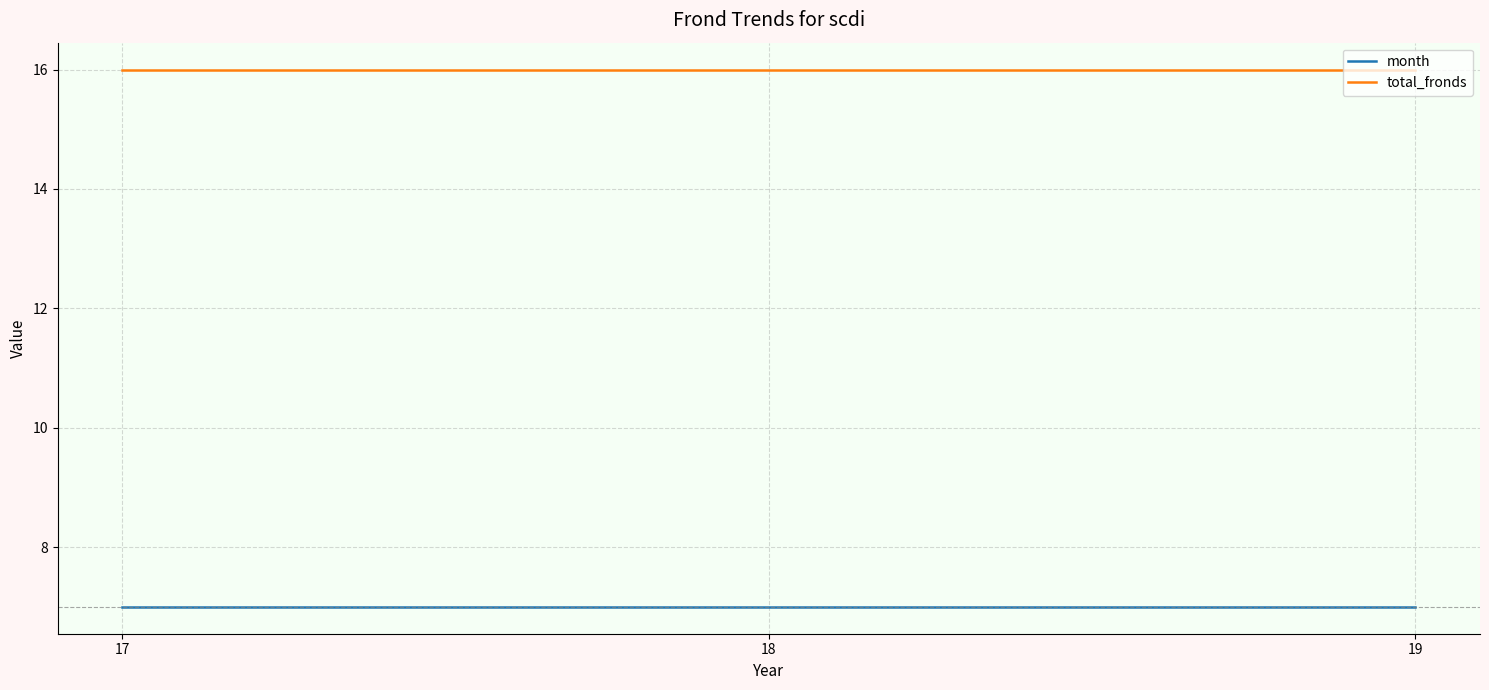

What is the approximate value of total_fronds at 19?

16